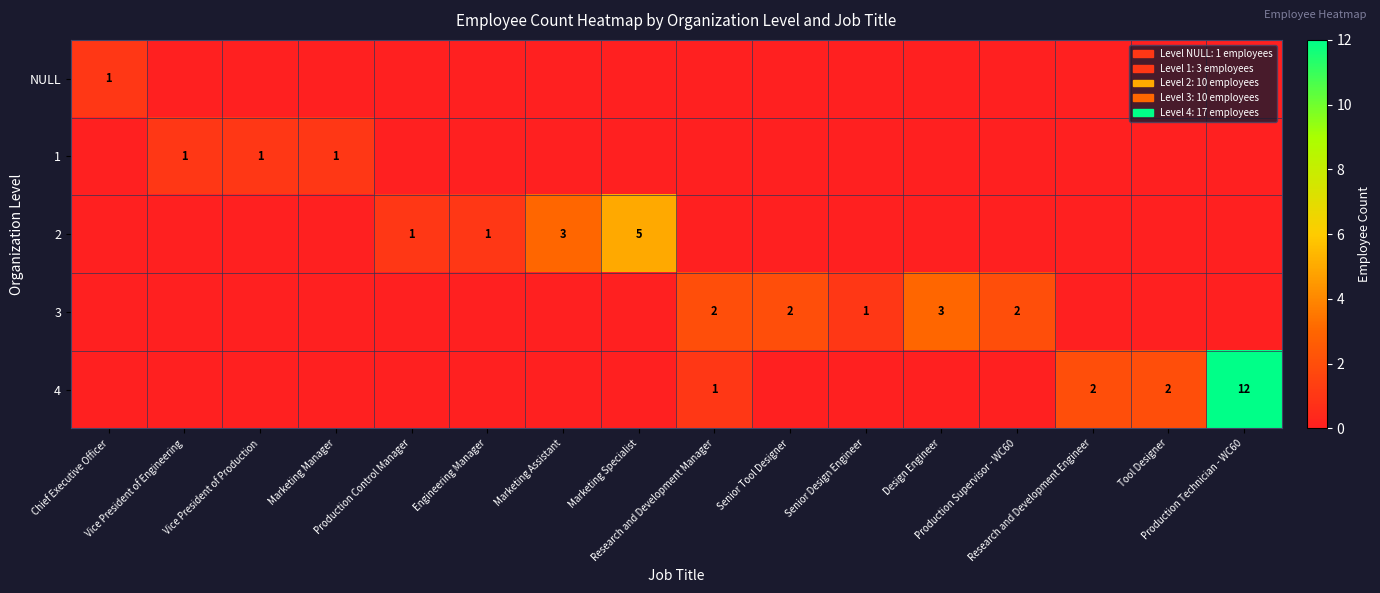

What is the greatest value displayed?

12